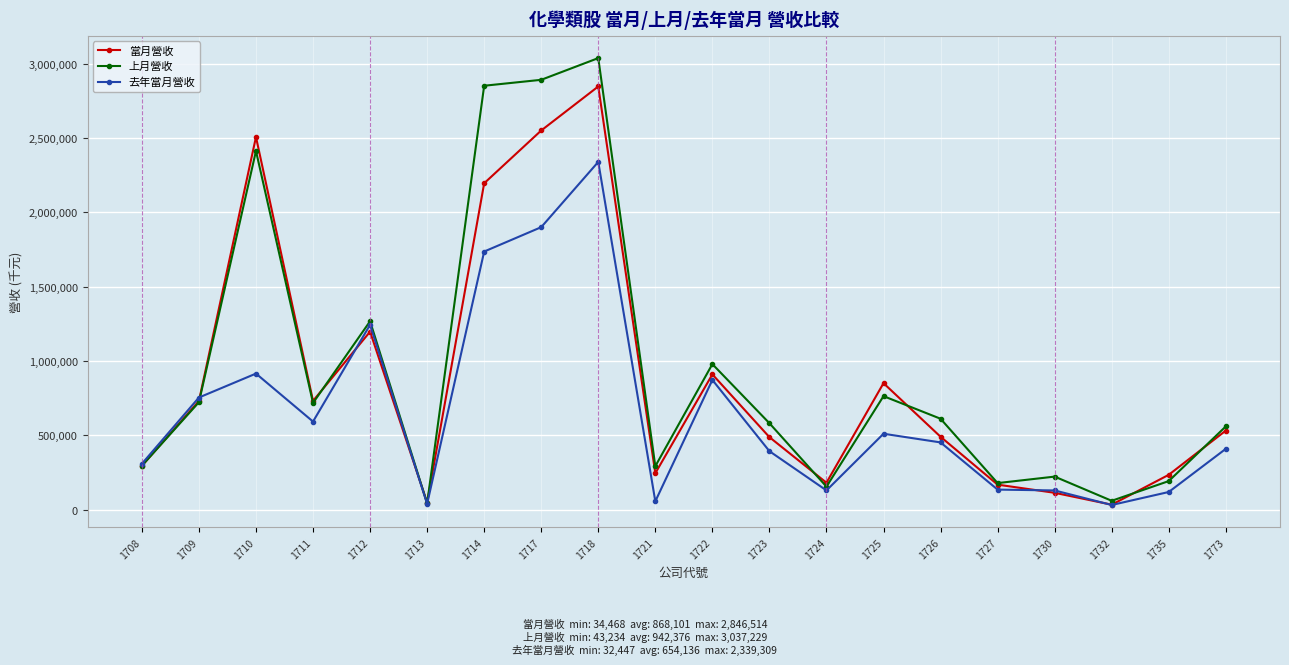

What is the value of the 去年當月營收 point at the 12th from the left?

394262